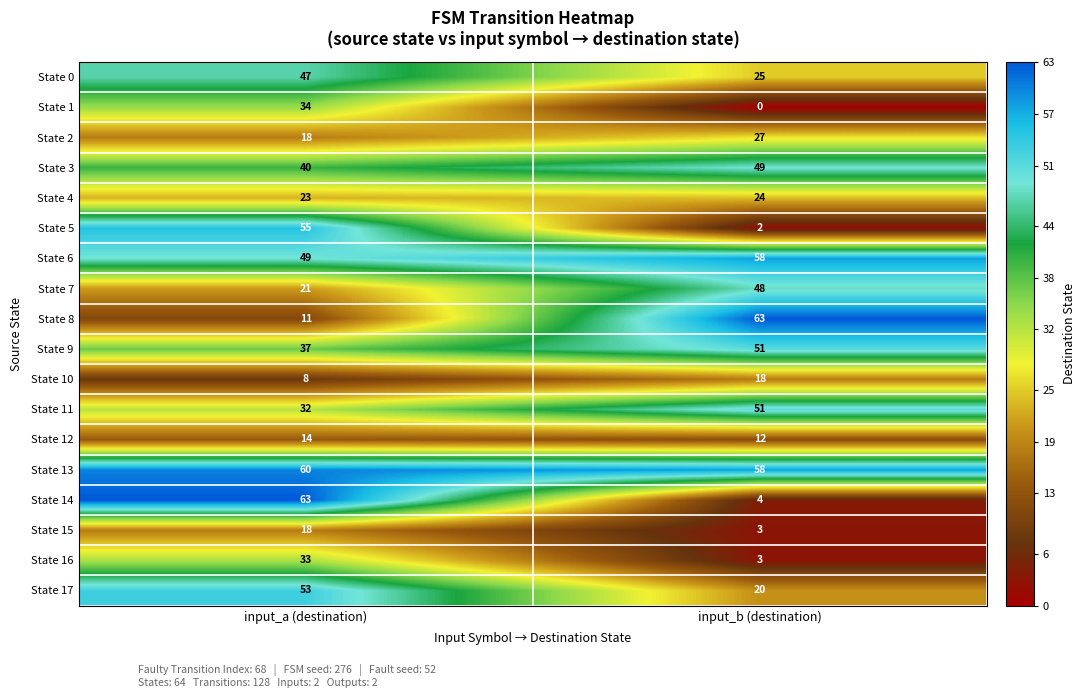

True or false: State 7 has a value of 48 at input_b (destination).

True